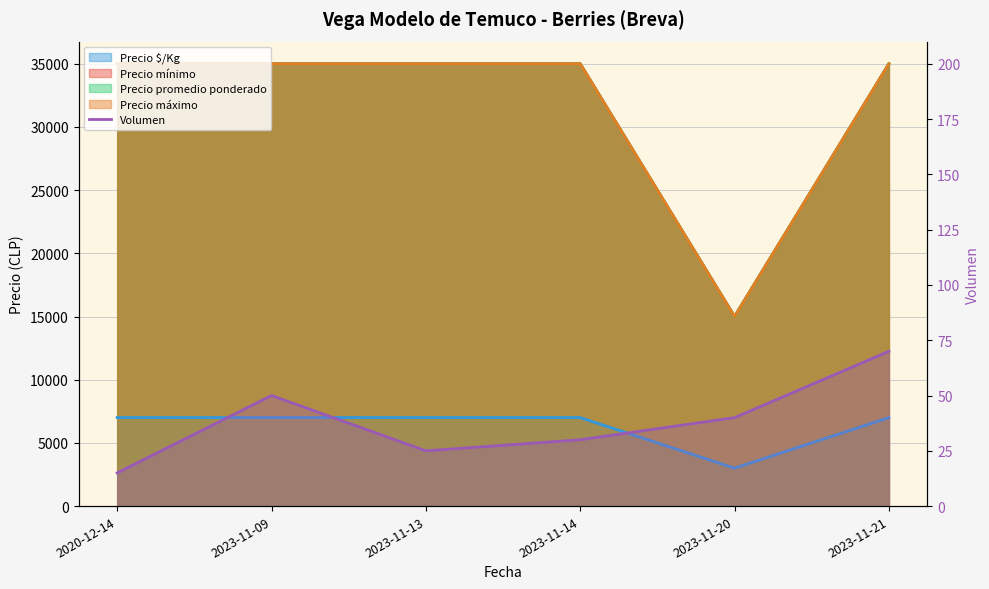

What is the sum of all Volumen values?

230